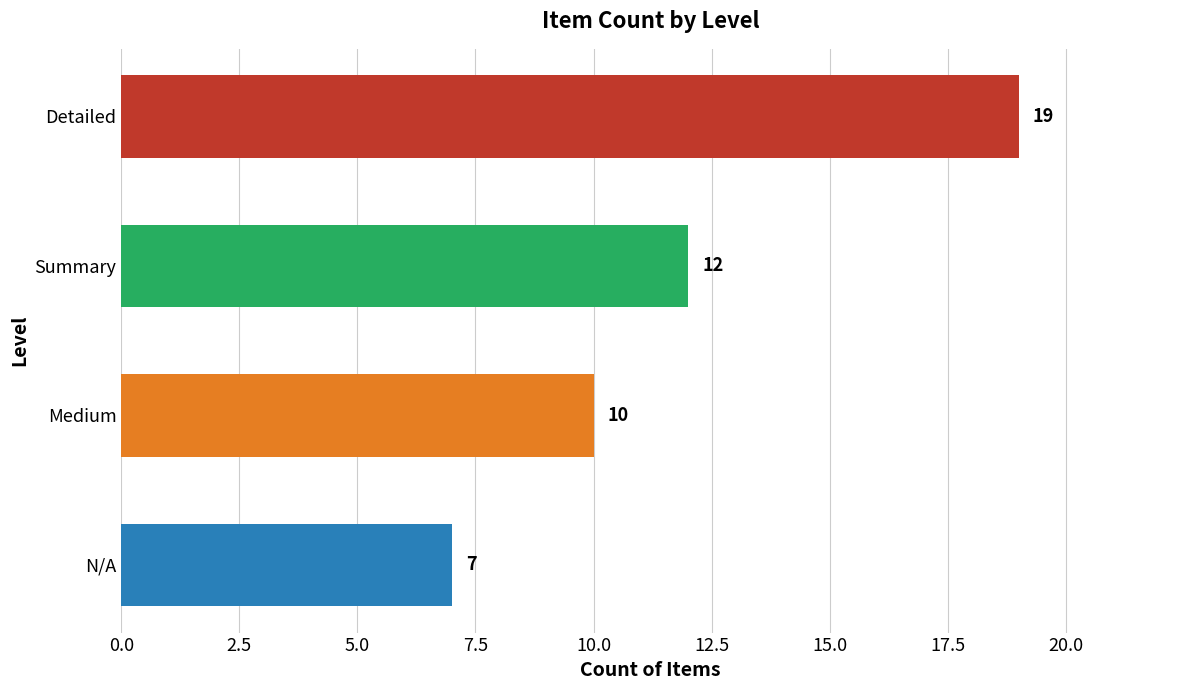

What is the value of the 1st bar from the top?

19